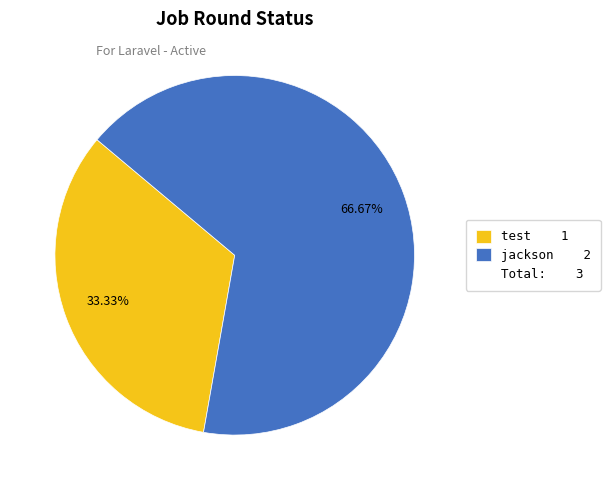

How many slices are in this pie chart?

2